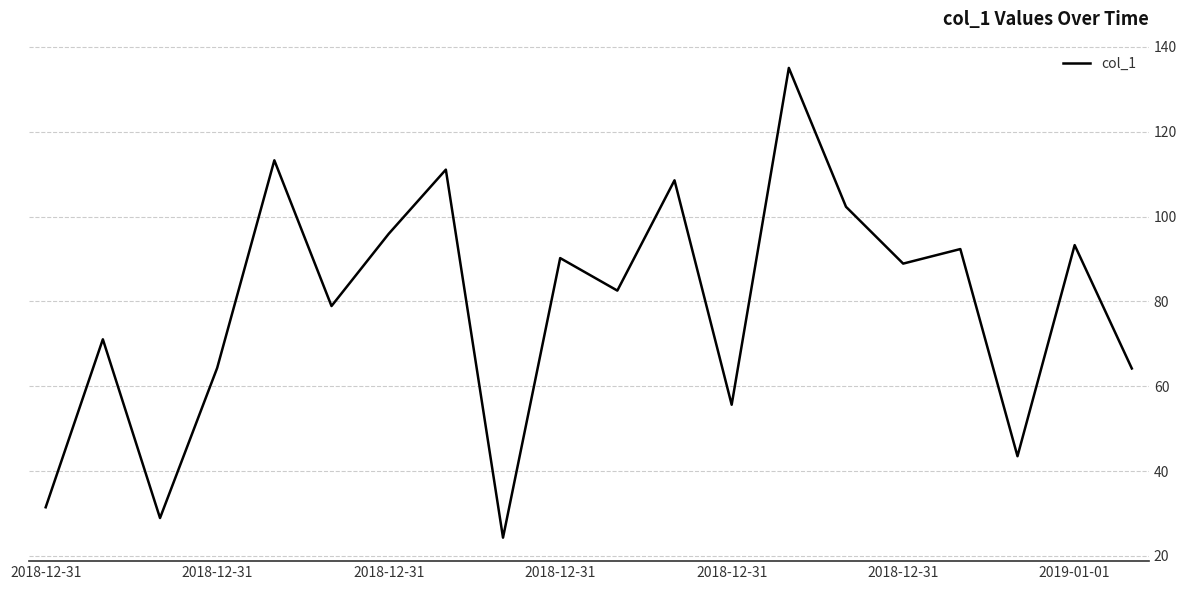

What is the maximum value shown in the chart?

135.0